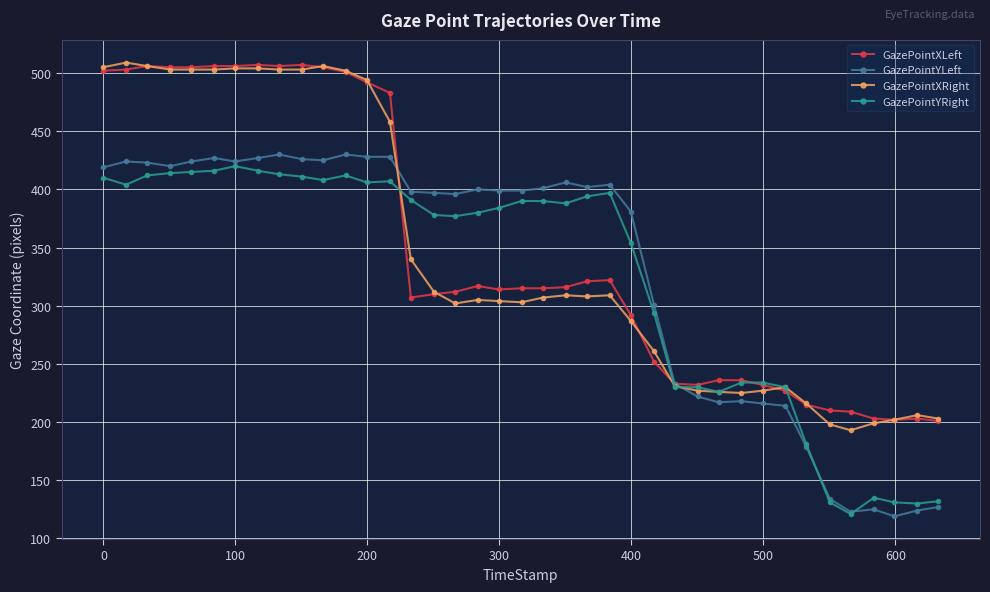

What is the value of the GazePointXRight point at the 30th from the left?

225